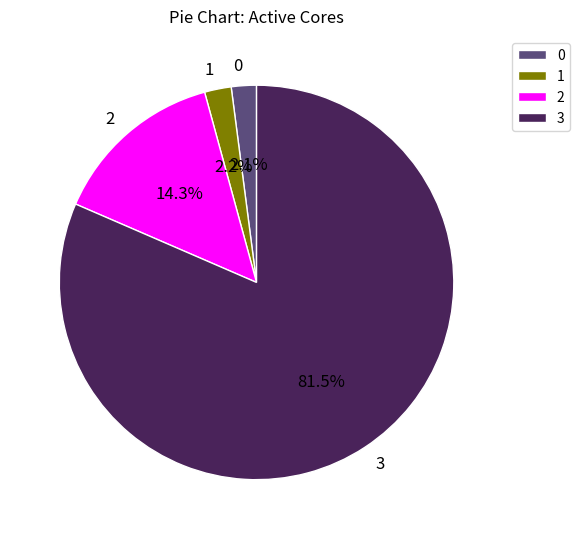

Which slice represents more than half of the pie?

3